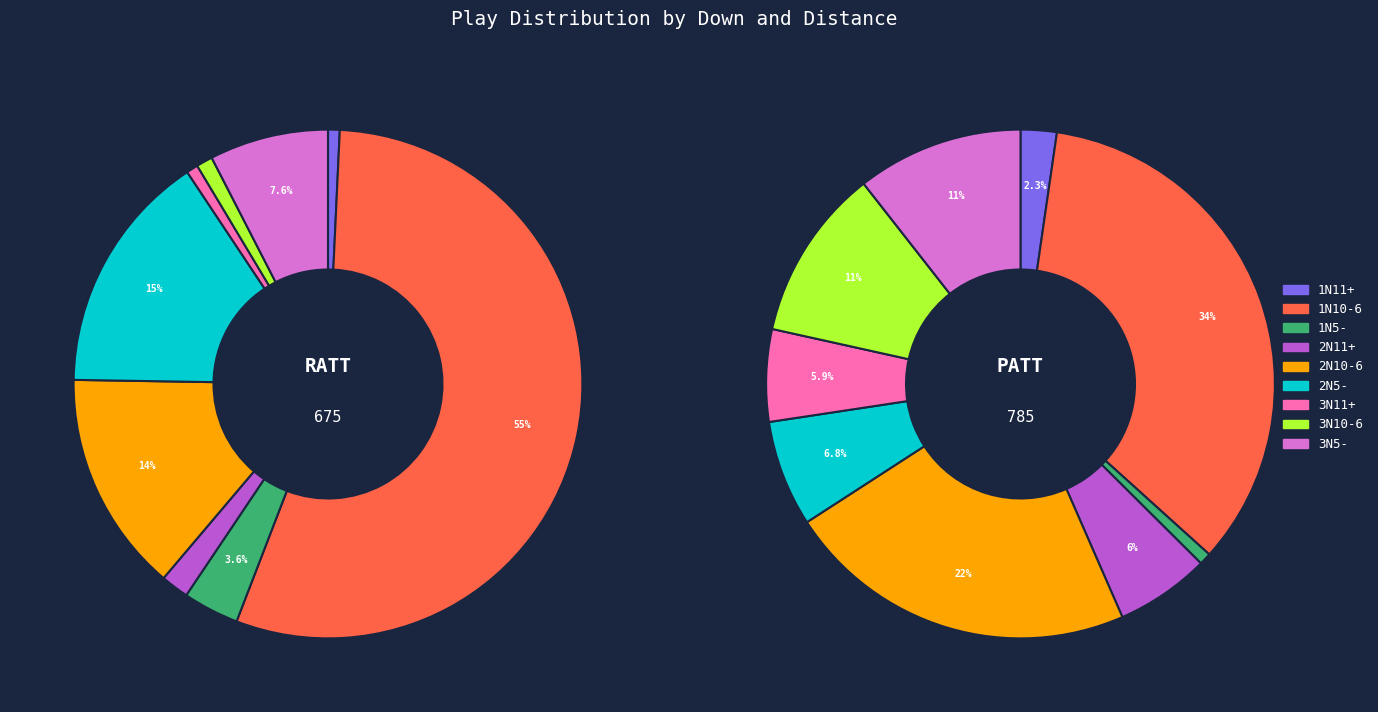

Which slice is the largest?

1N10-6